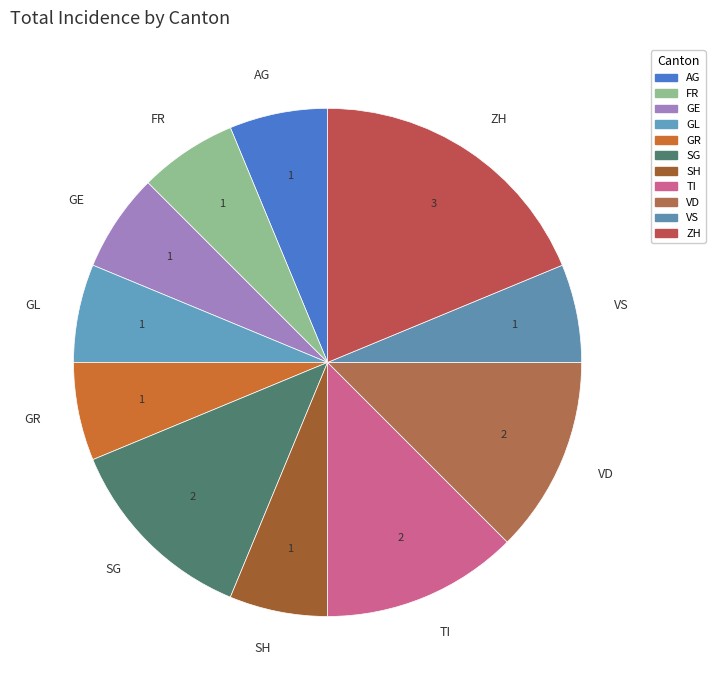

Is it true that GE is 6% of the pie?

True